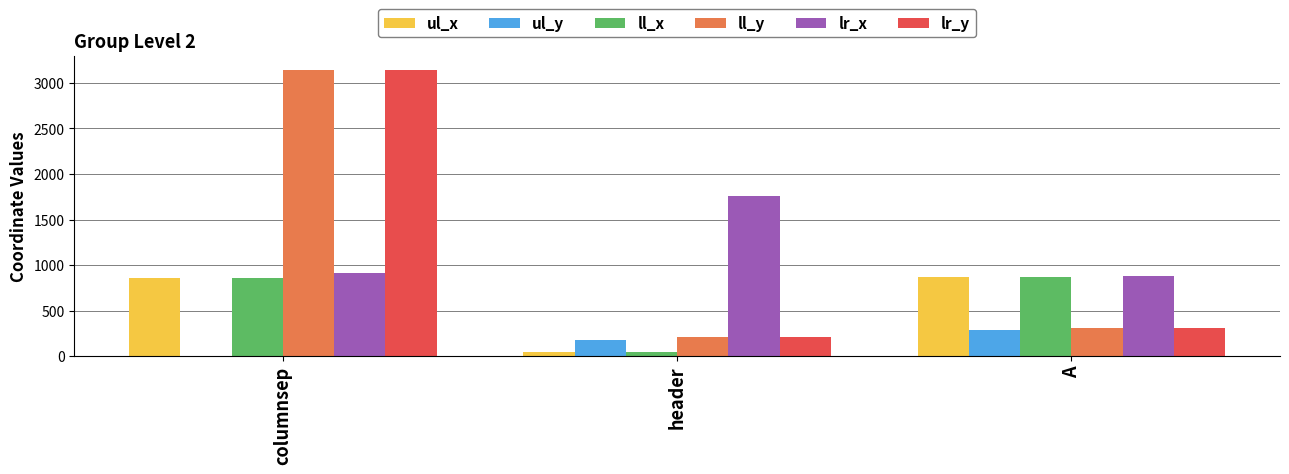

Which series changed the most between header and A?

lr_x